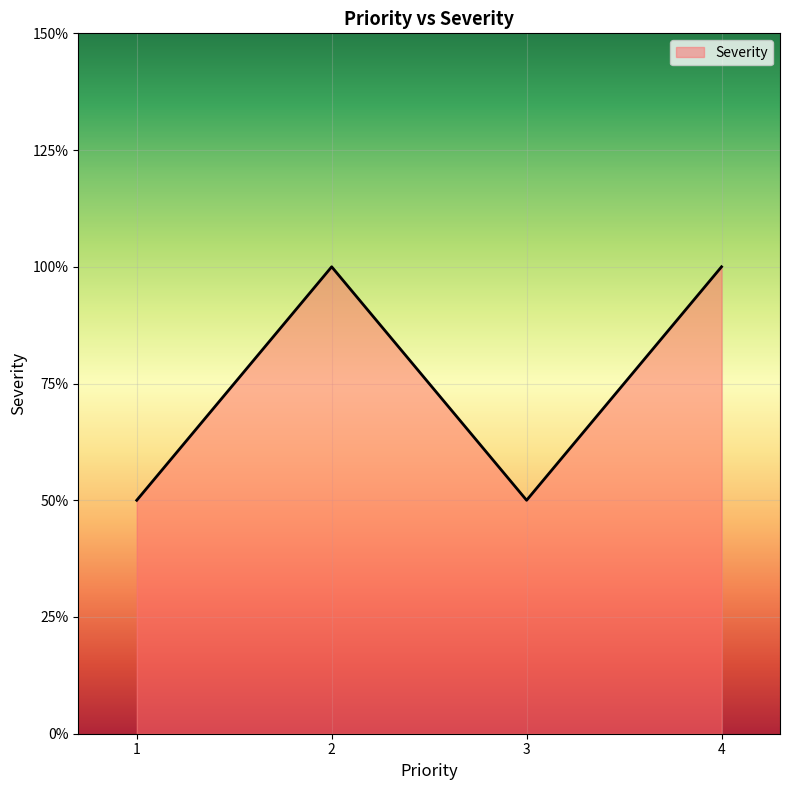

Does the chart have visible grid lines?

Yes